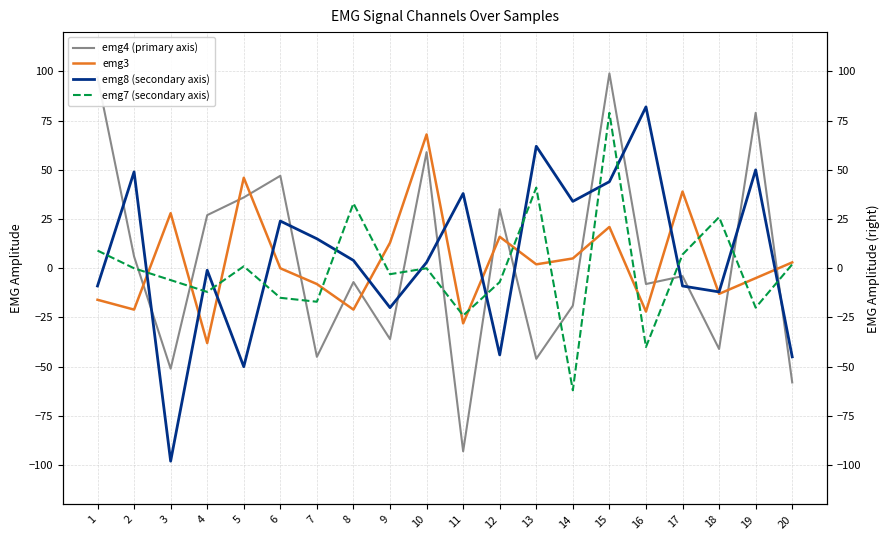

What is the sum of all emg7 (secondary axis) values?

-8